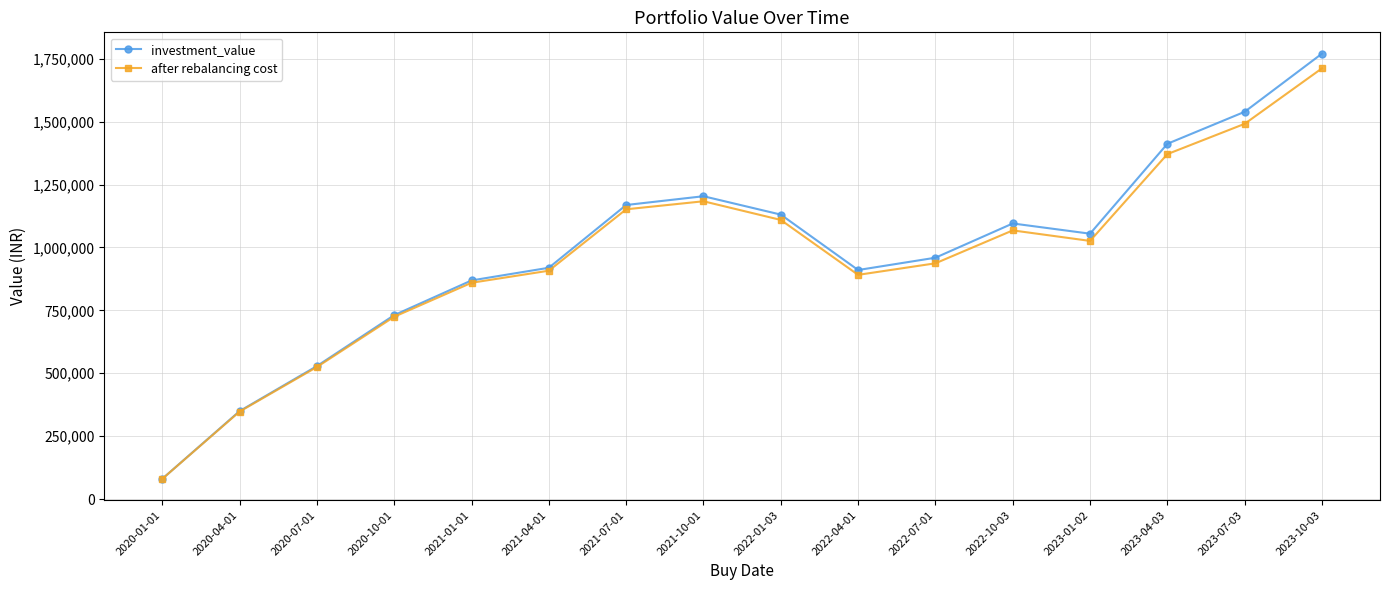

Is this an area chart (filled region under the line)?

No